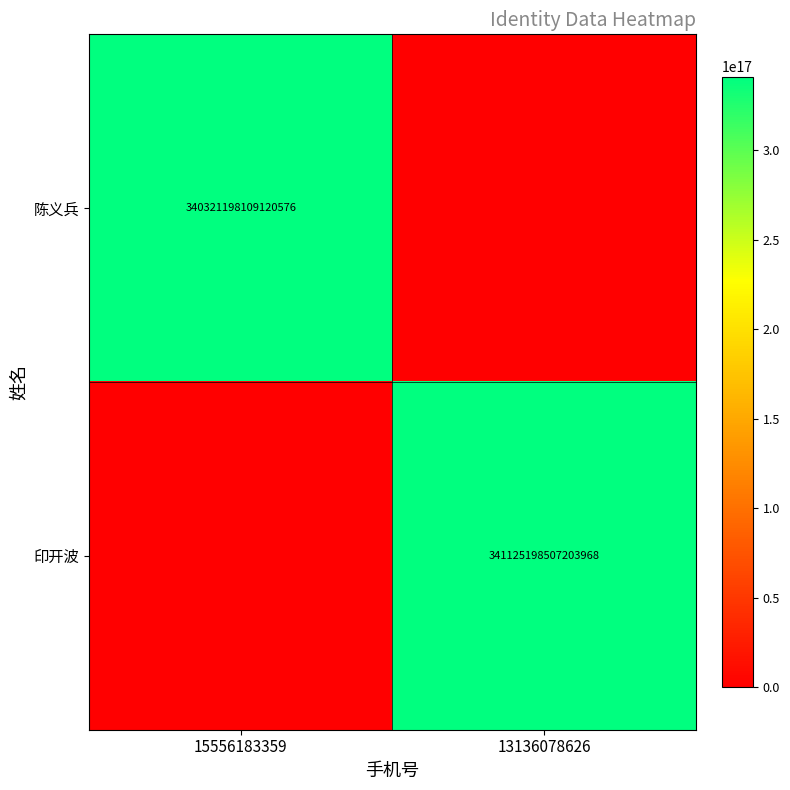

Is it true that 印开波 equals 522883899241189312 at 13136078626?

False